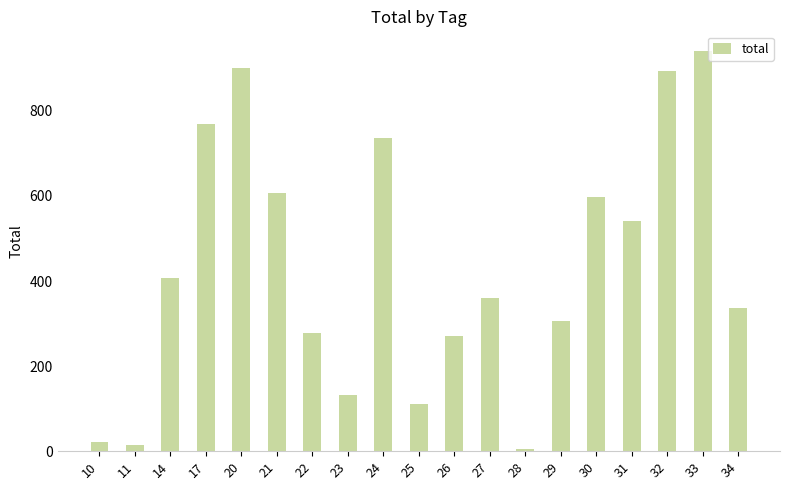

Read the value at 21, to the nearest 10.

610